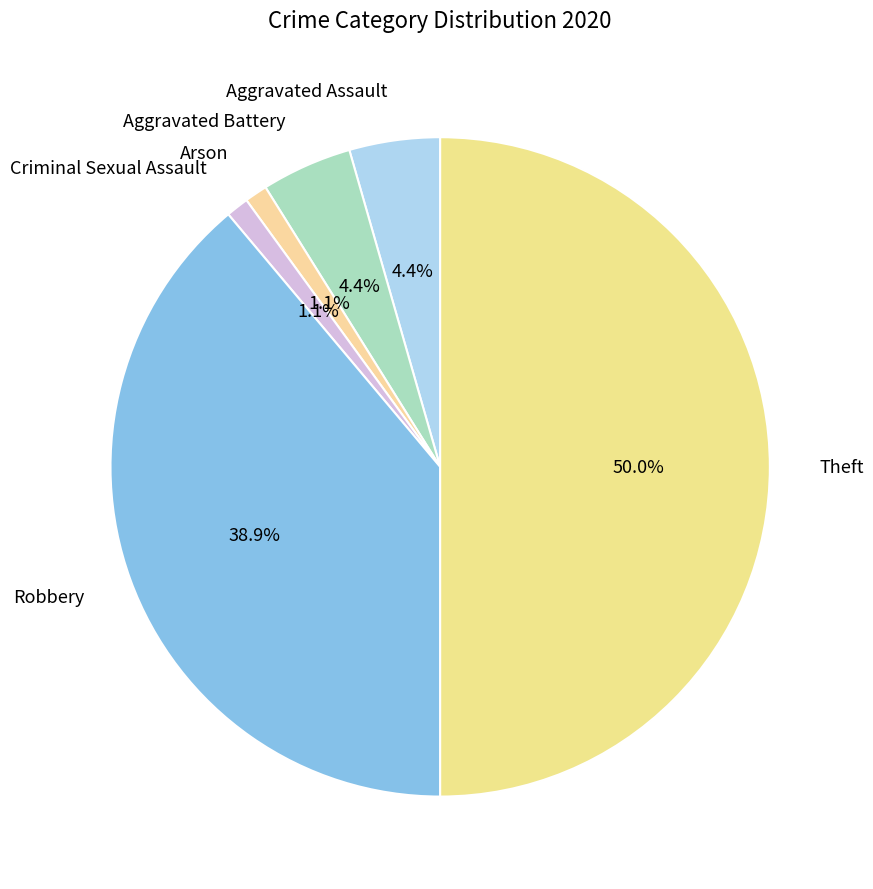

To the nearest percent, what is the combined percentage of Robbery and Aggravated Assault?

43%